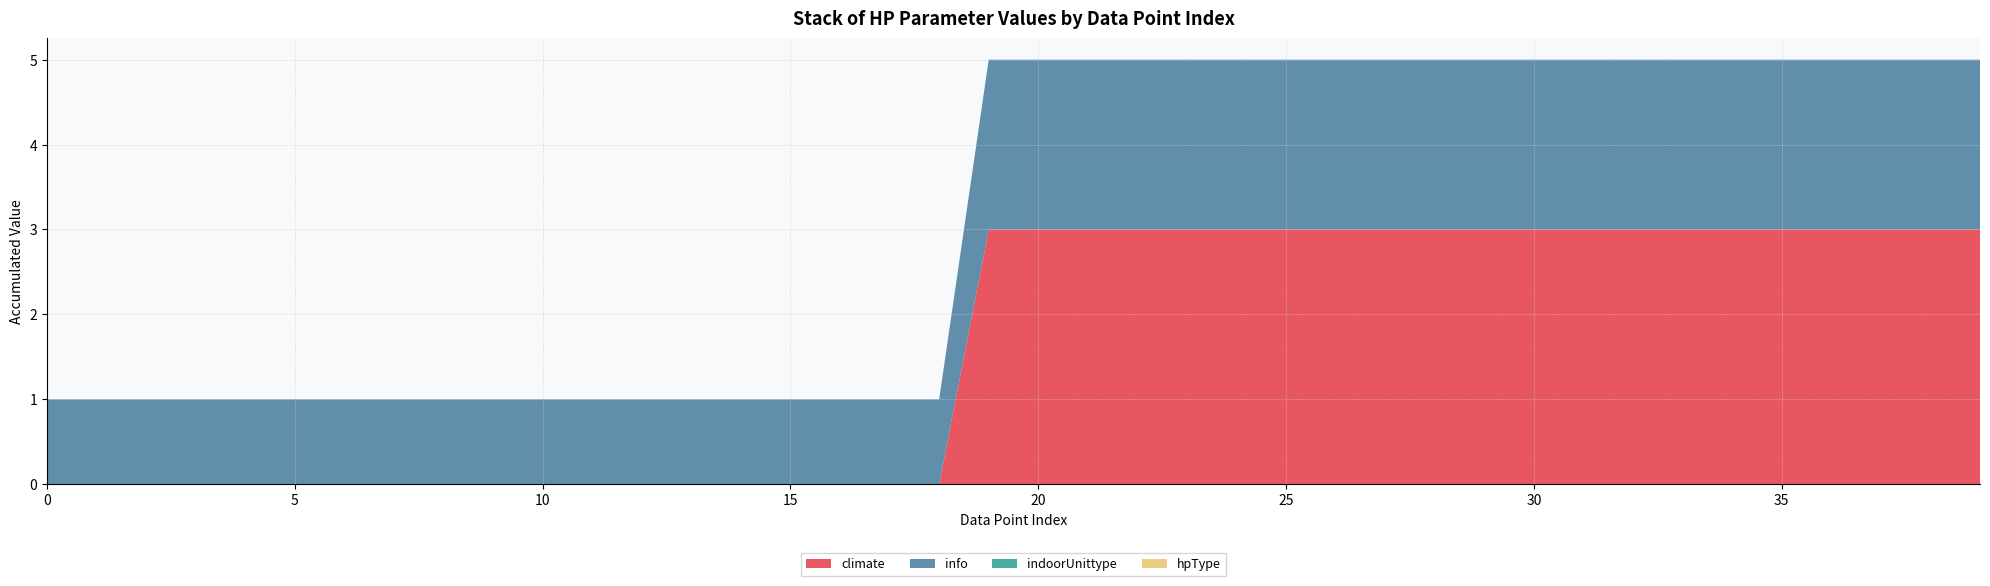

Reading right to left, extract all data points from this chart.

climate: 39=3	38=3	37=3	36=3	35=3	34=3	33=3	32=3	31=3	30=3	29=3	28=3	27=3	26=3	25=3	24=3	23=3	22=3	21=3	20=3	19=3	18=0	17=0	16=0	15=0	14=0	13=0	12=0	11=0	10=0	9=0	8=0	7=0	6=0	5=0	4=0	3=0	2=0	1=0	0=0
info: 39=2	38=2	37=2	36=2	35=2	34=2	33=2	32=2	31=2	30=2	29=2	28=2	27=2	26=2	25=2	24=2	23=2	22=2	21=2	20=2	19=2	18=1	17=1	16=1	15=1	14=1	13=1	12=1	11=1	10=1	9=1	8=1	7=1	6=1	5=1	4=1	3=1	2=1	1=1	0=1
indoorUnittype: 39=0	38=0	37=0	36=0	35=0	34=0	33=0	32=0	31=0	30=0	29=0	28=0	27=0	26=0	25=0	24=0	23=0	22=0	21=0	20=0	19=0	18=0	17=0	16=0	15=0	14=0	13=0	12=0	11=0	10=0	9=0	8=0	7=0	6=0	5=0	4=0	3=0	2=0	1=0	0=0
hpType: 39=0	38=0	37=0	36=0	35=0	34=0	33=0	32=0	31=0	30=0	29=0	28=0	27=0	26=0	25=0	24=0	23=0	22=0	21=0	20=0	19=0	18=0	17=0	16=0	15=0	14=0	13=0	12=0	11=0	10=0	9=0	8=0	7=0	6=0	5=0	4=0	3=0	2=0	1=0	0=0